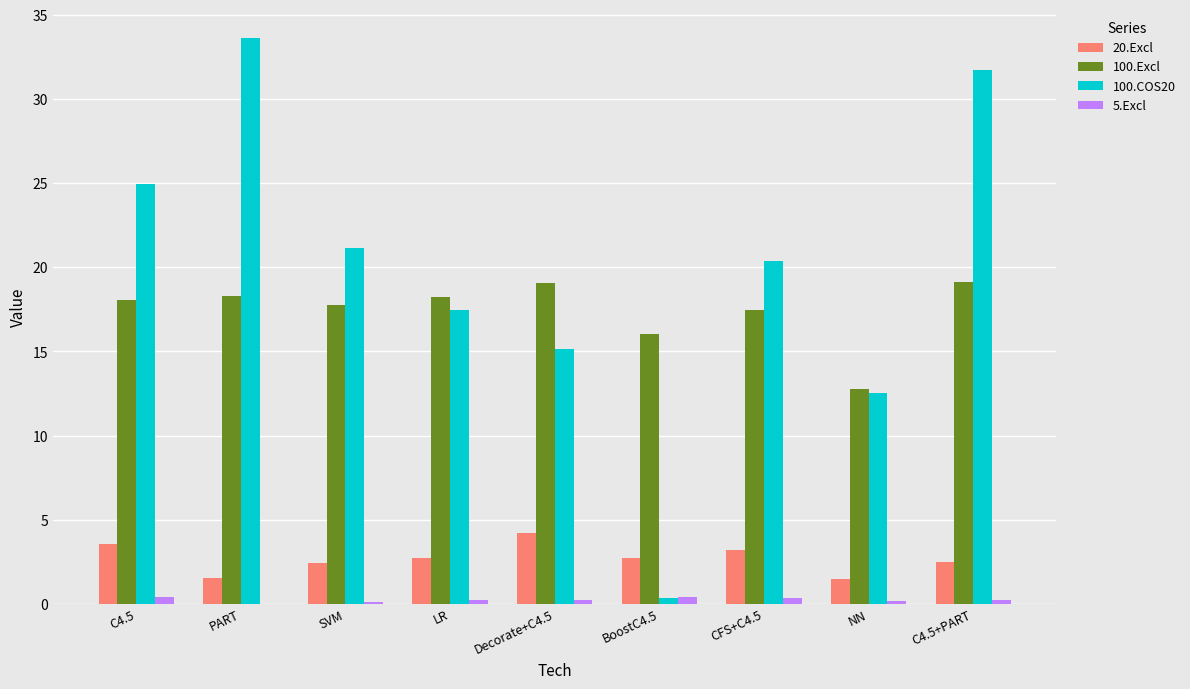

Is the value of 20.Excl at Decorate+C4.5 greater than the value of 100.COS20 at C4.5?

No